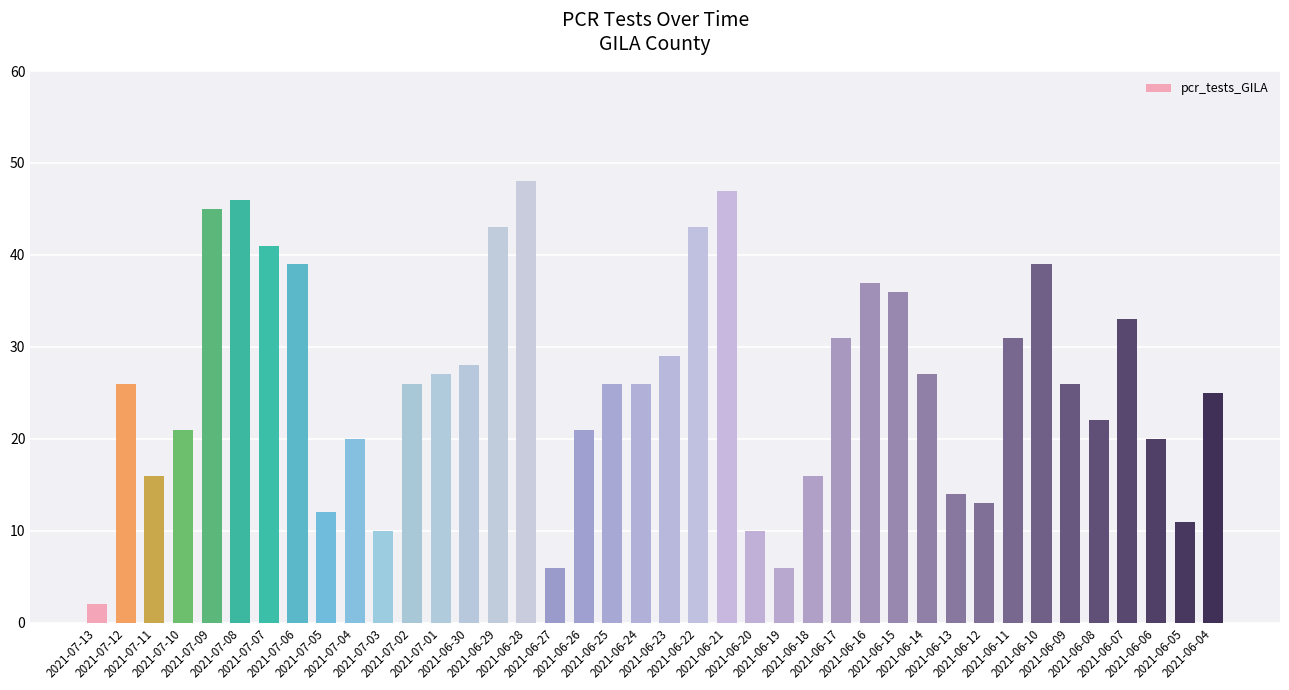

What is the label of the 29th bar from the left?

2021-06-15